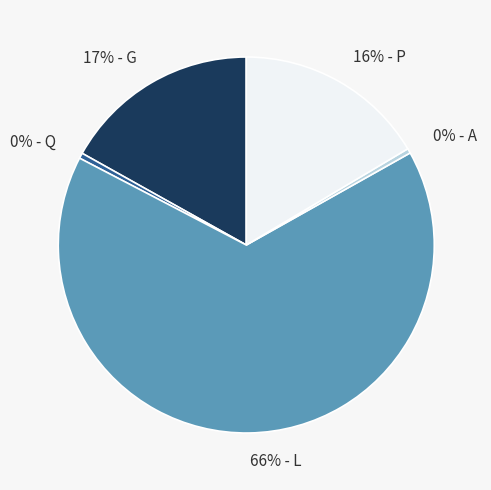

Does any single category account for the majority?

Yes